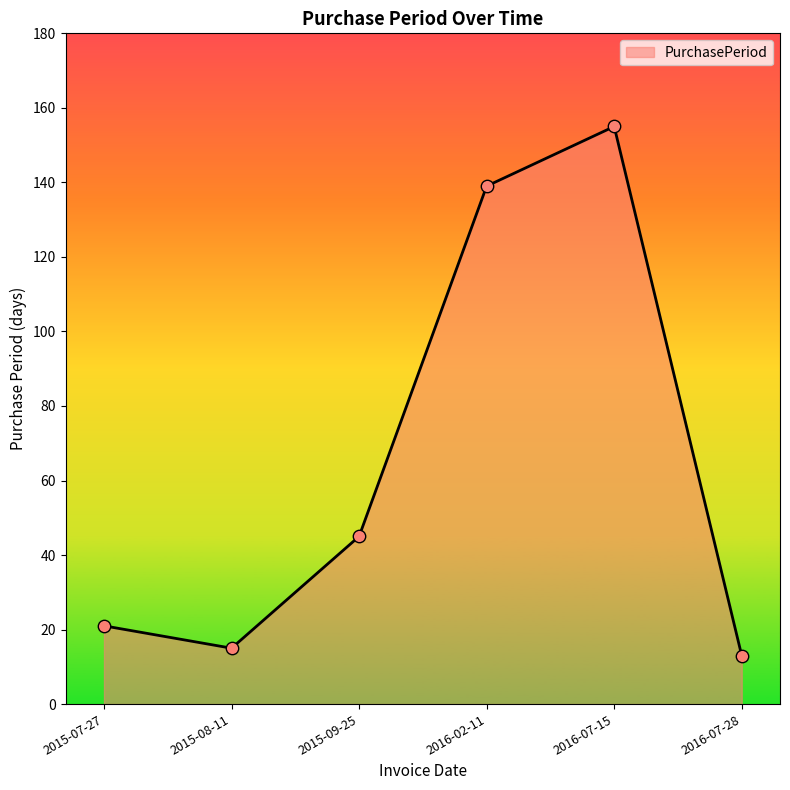

Which has a higher value, 2015-07-27 or 2015-09-25?

2015-09-25